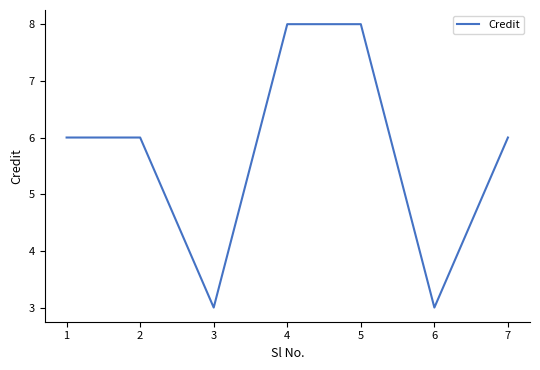

Is it true that the value at 4 is 14?

False